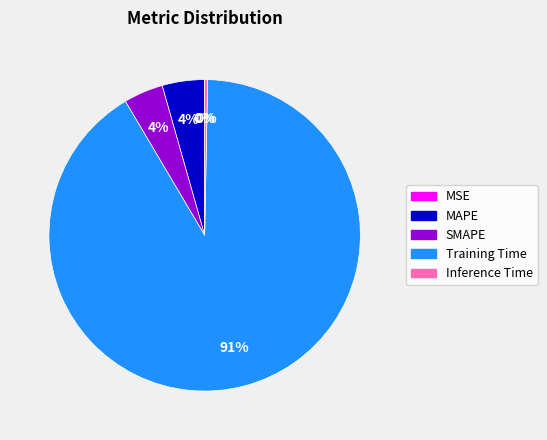

To the nearest percent, what percentage of the pie is SMAPE?

4%